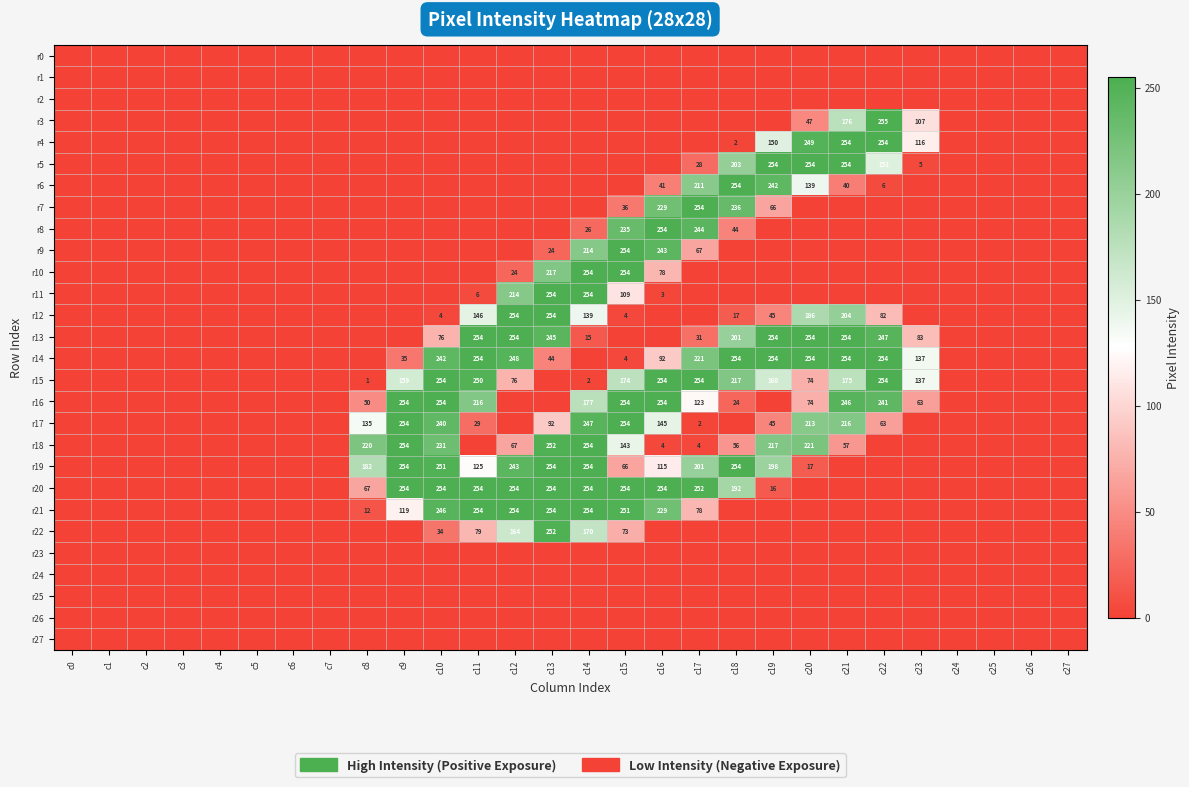

Which category has the highest value across all series?

c22